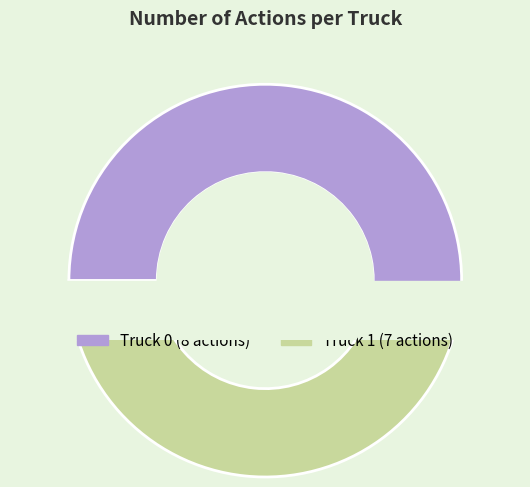

Is Truck 0 the majority of the pie?

Yes